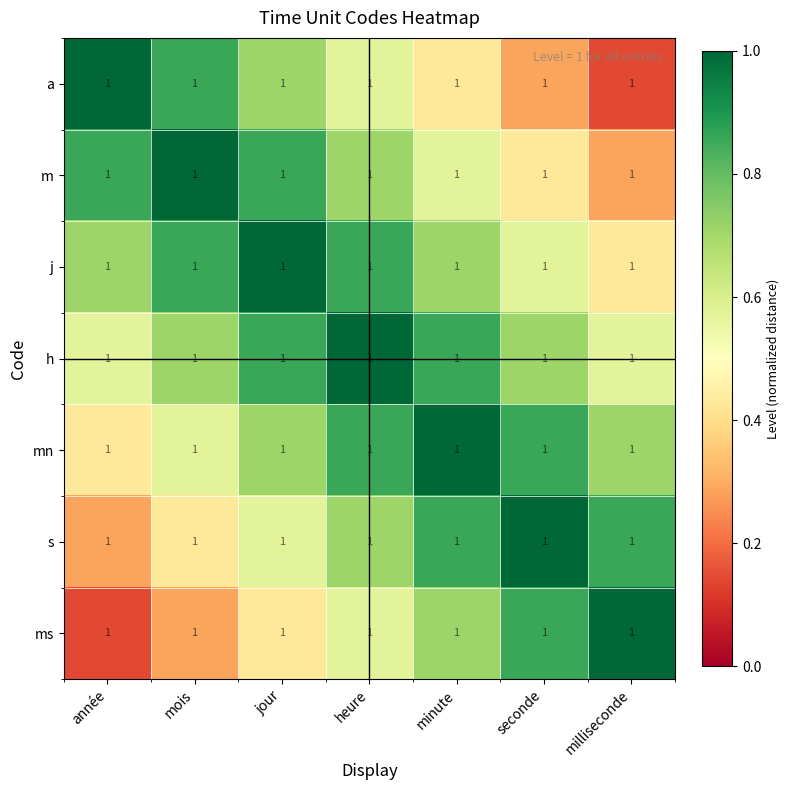

What is the highest value of the m series?

1.0